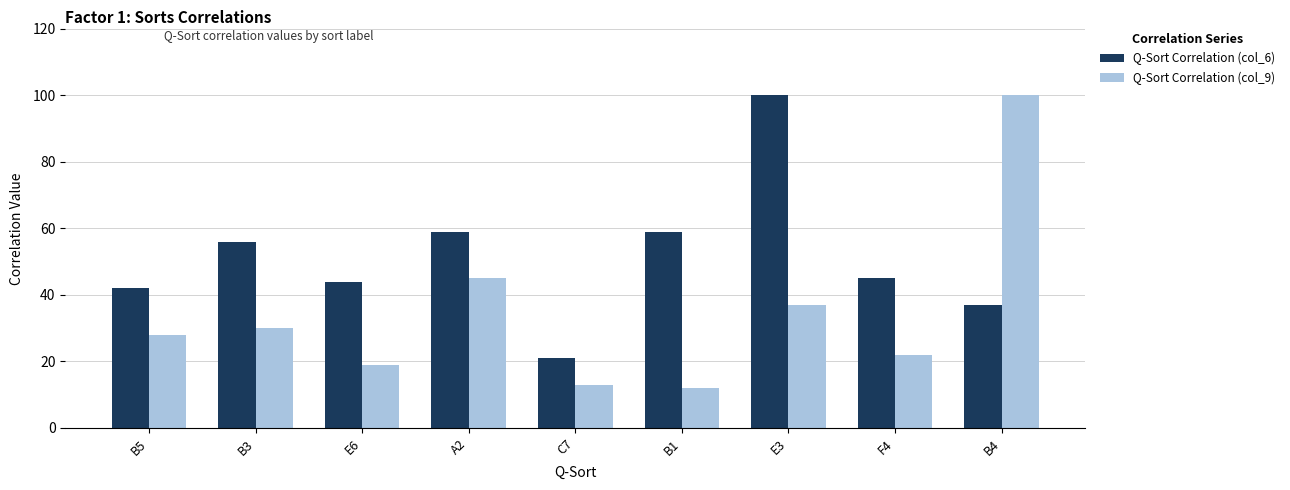

Which series changed the most between F4 and B4?

Q-Sort Correlation (col_9)